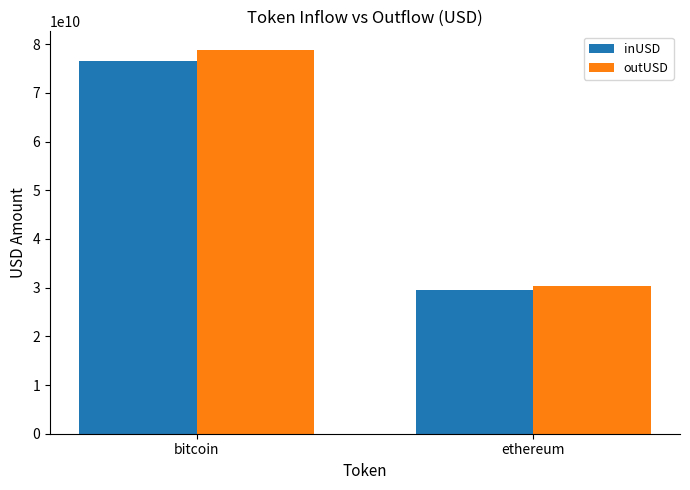

The outUSD series shows 19686295225.5 at ethereum. True or false?

False